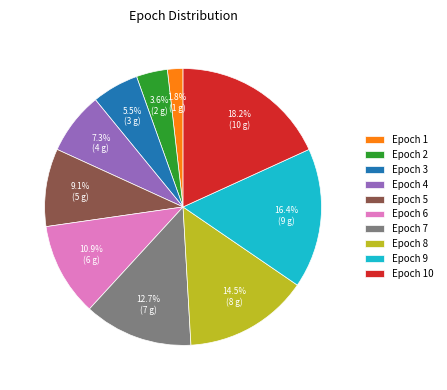

To the nearest percent, what is the average slice percentage?

10%